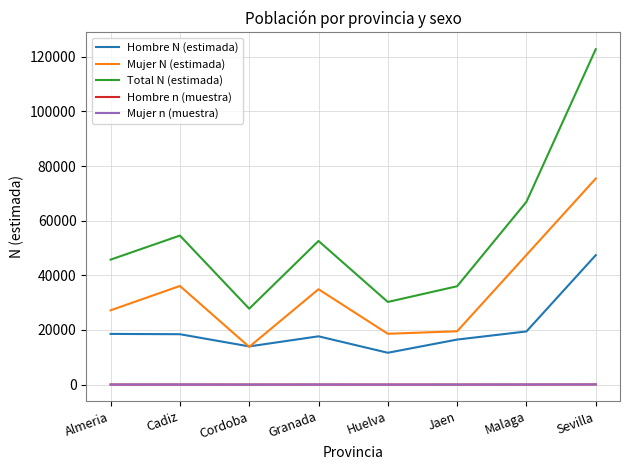

True or false: Hombre N (estimada) and Hombre n (muestra) intersect in this chart.

False